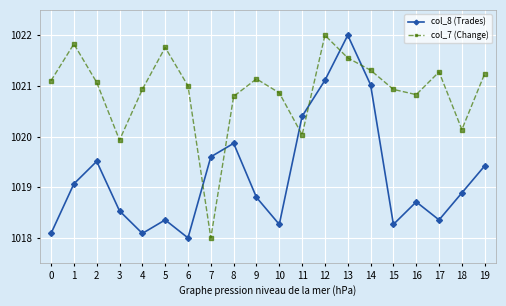

The col_8 (Trades) series shows 1020.4 at 11. True or false?

True